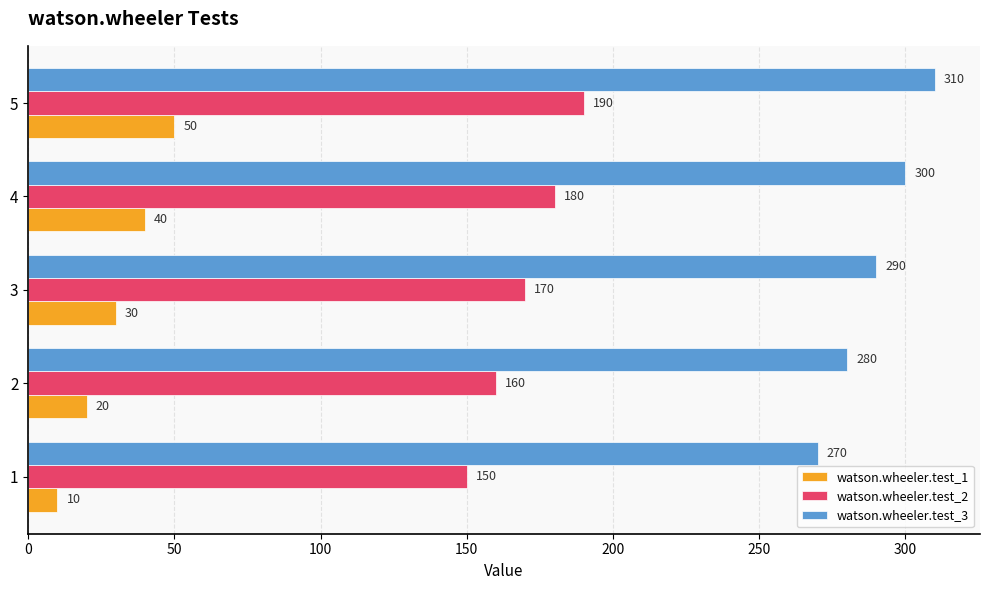

How many watson.wheeler.test_1 values are between 20 and 40?

3